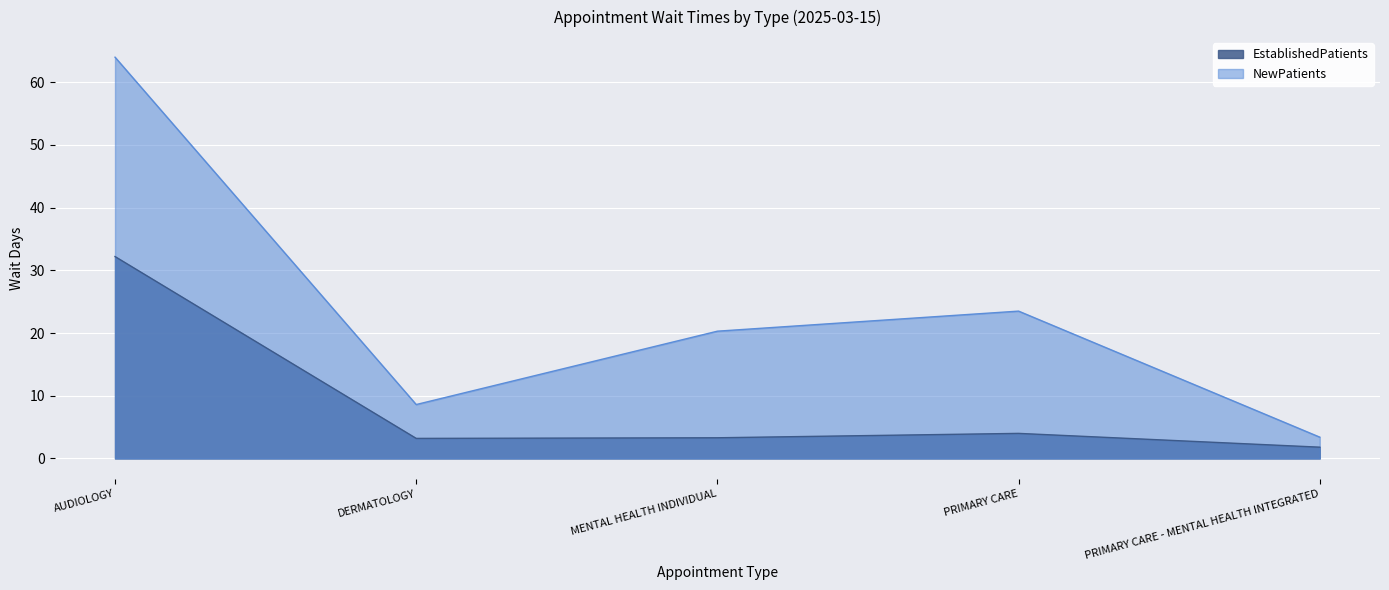

What position from the left is MENTAL HEALTH INDIVIDUAL?

3